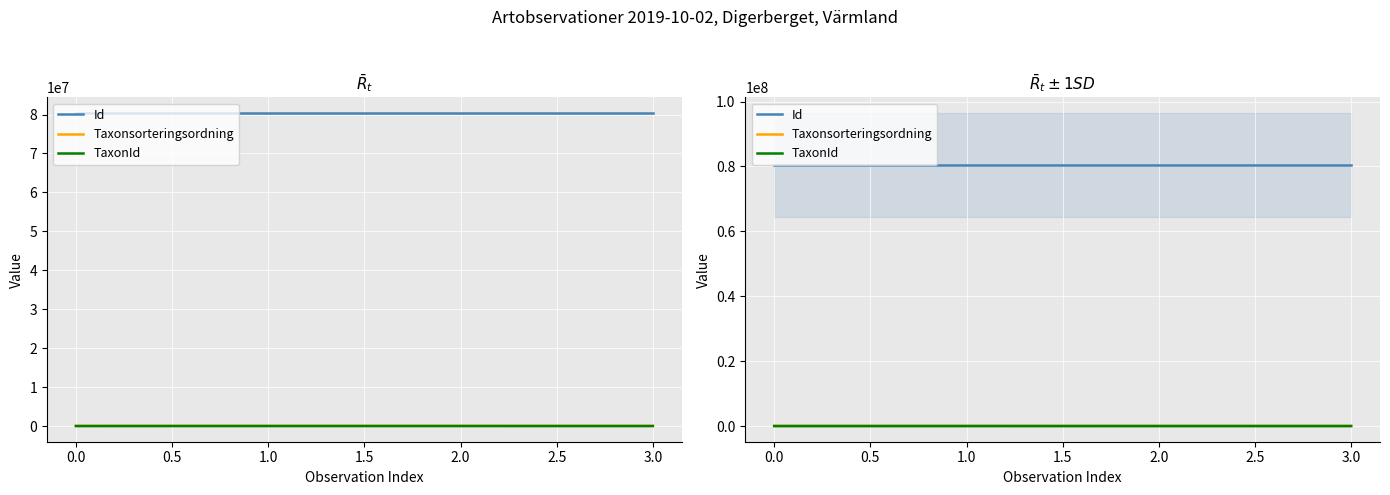

What is the average value of the TaxonId series?

2146